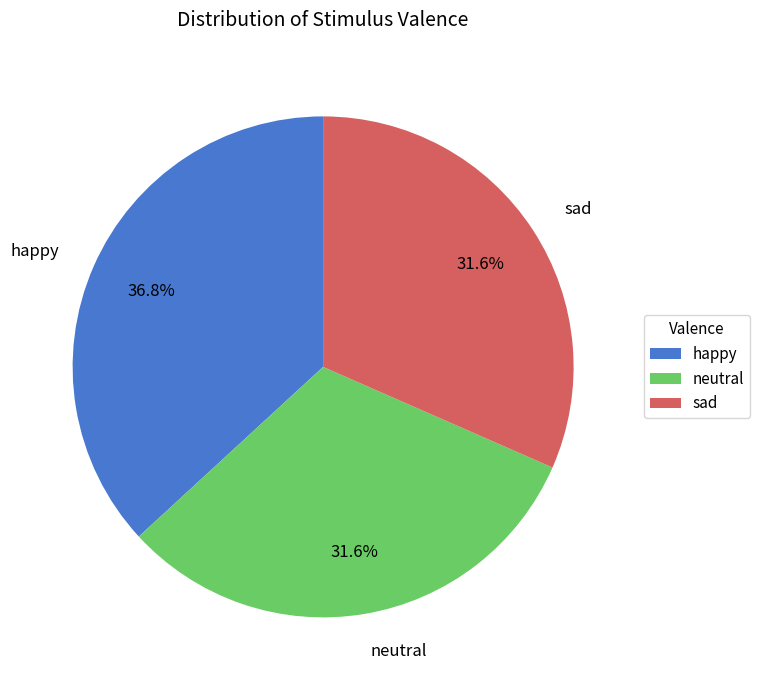

What percentage do happy and neutral together represent?

68.4%